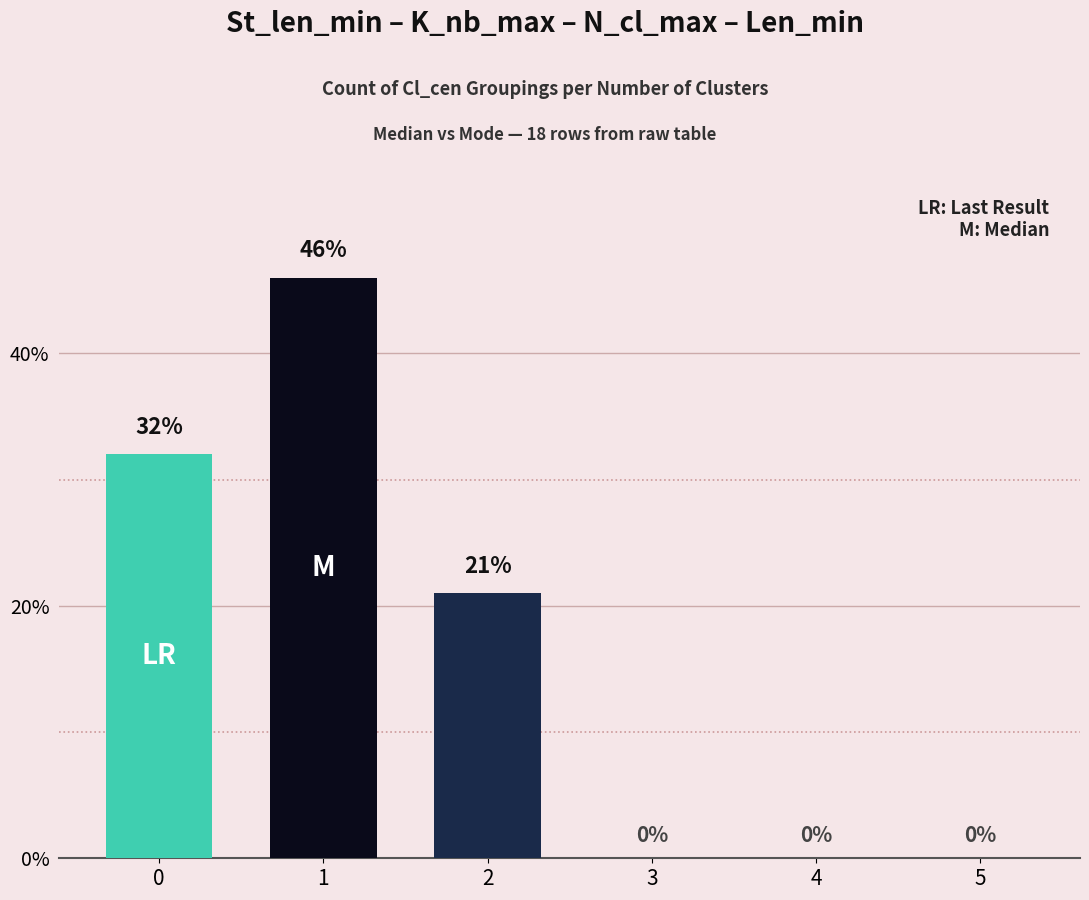

How many series are shown in this chart?

3